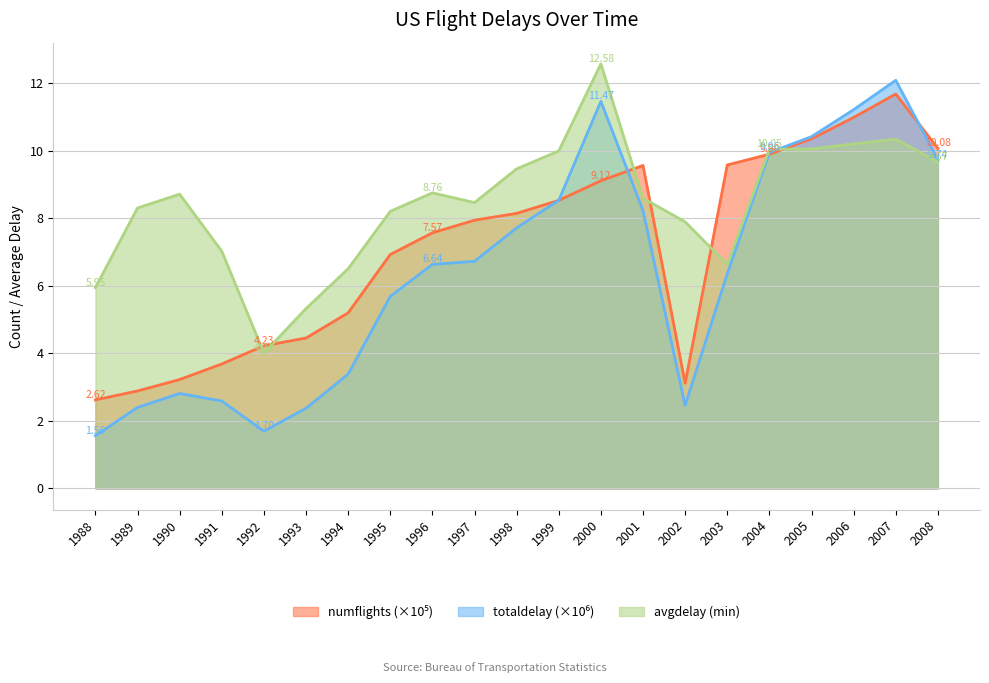

What is the value of the numflights point at the 8th from the left?

6.9